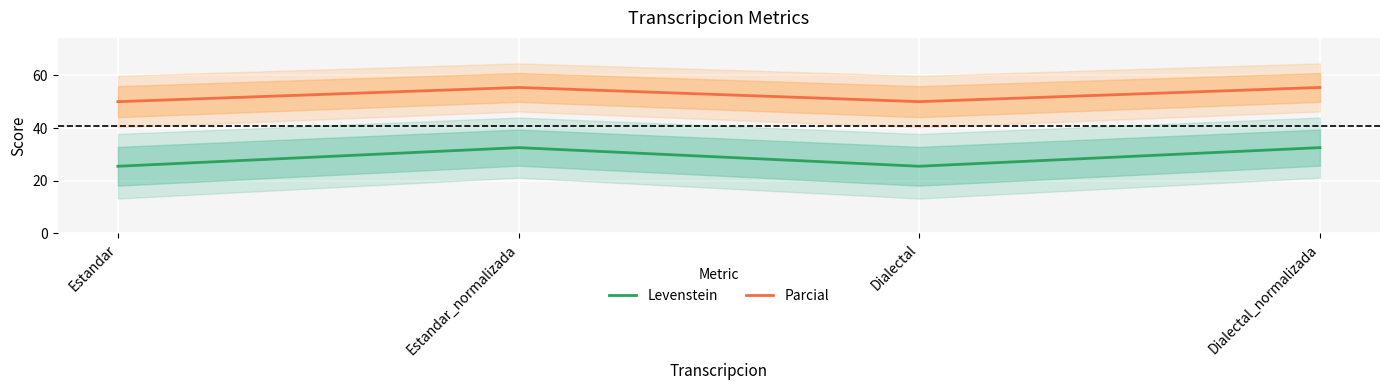

Is this an area chart (filled region under the line)?

No